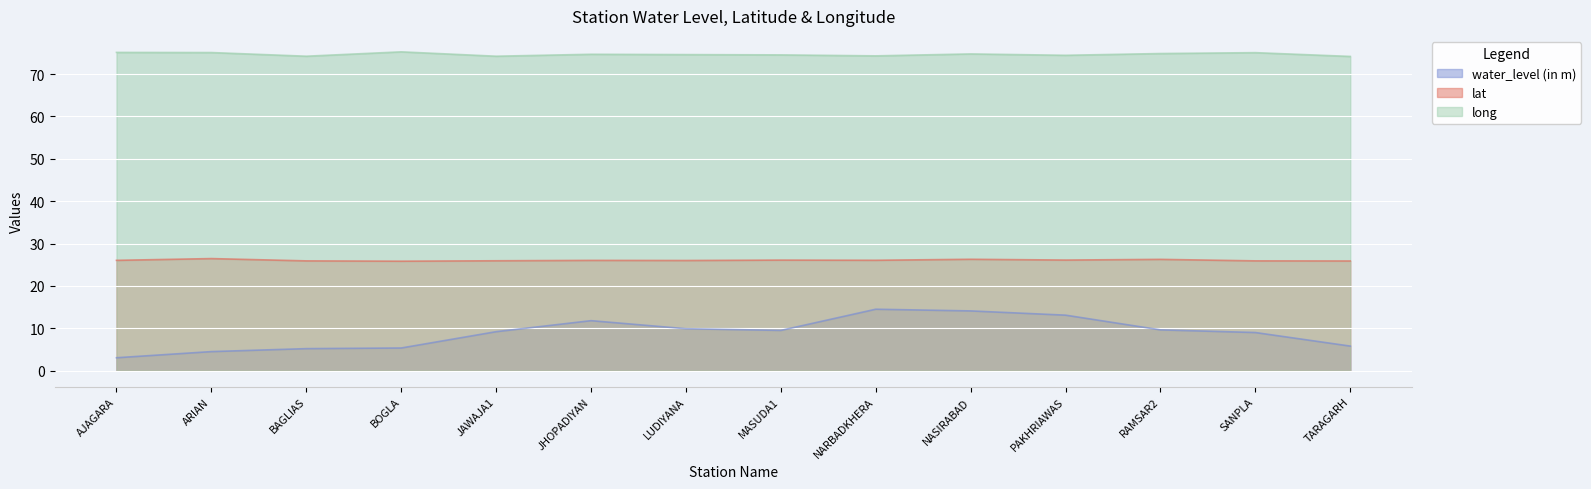

Where is the first local maximum for water_level (in m)?

JHOPADIYAN